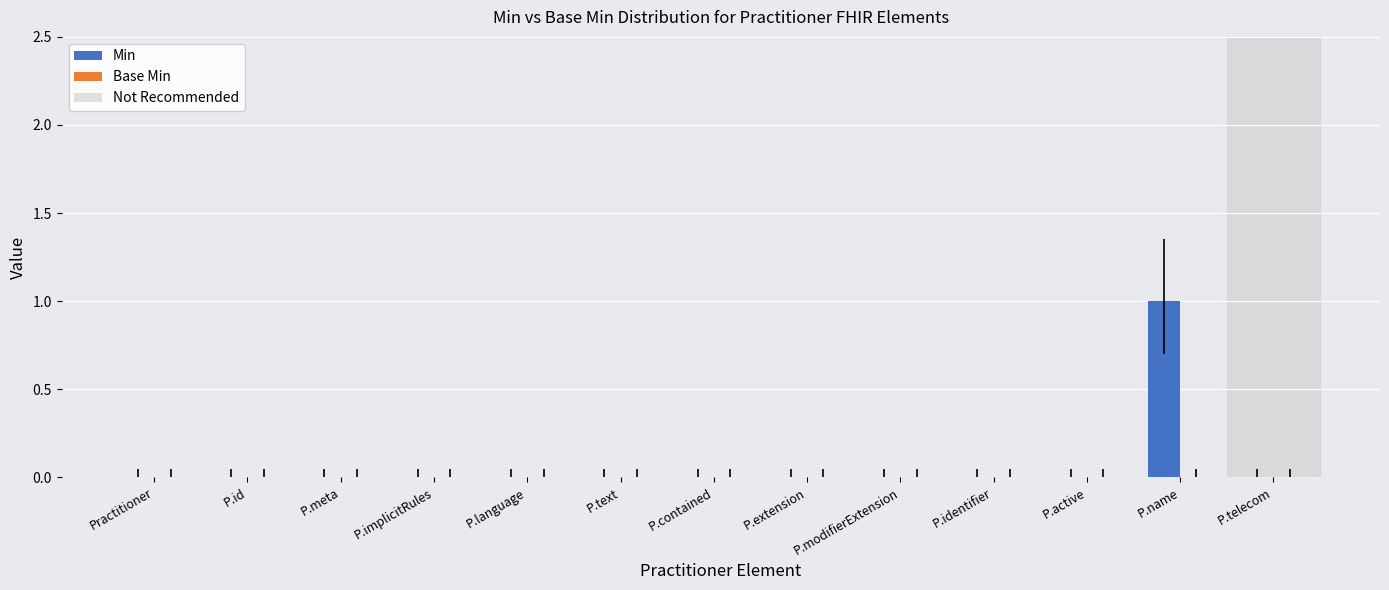

Count the number of data series in this chart.

1